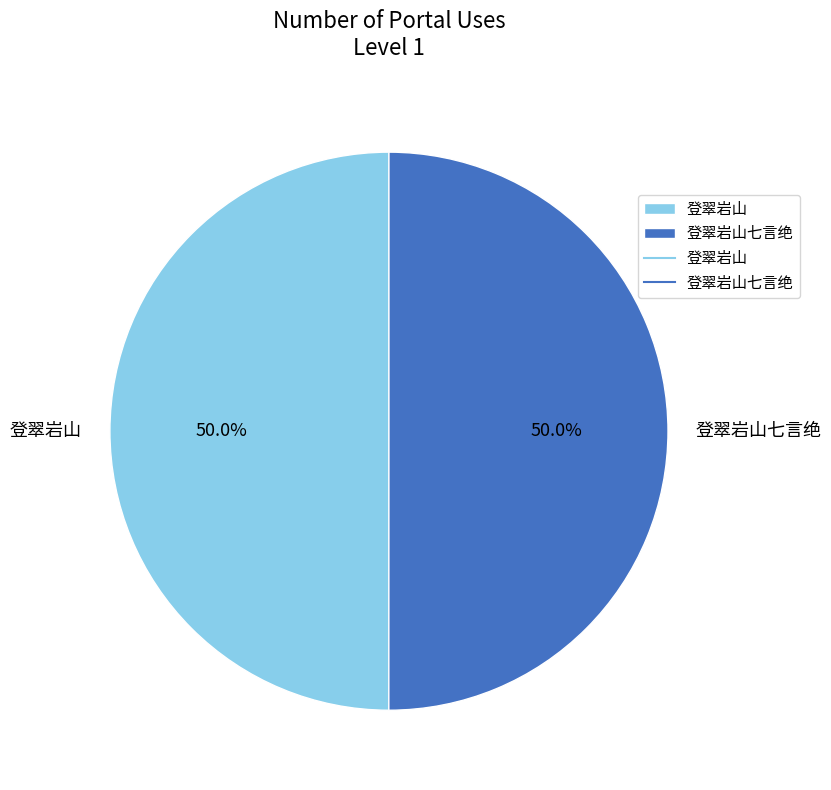

What is the ratio of the value at 登翠岩山 to the value at 登翠岩山七言绝?

1.0